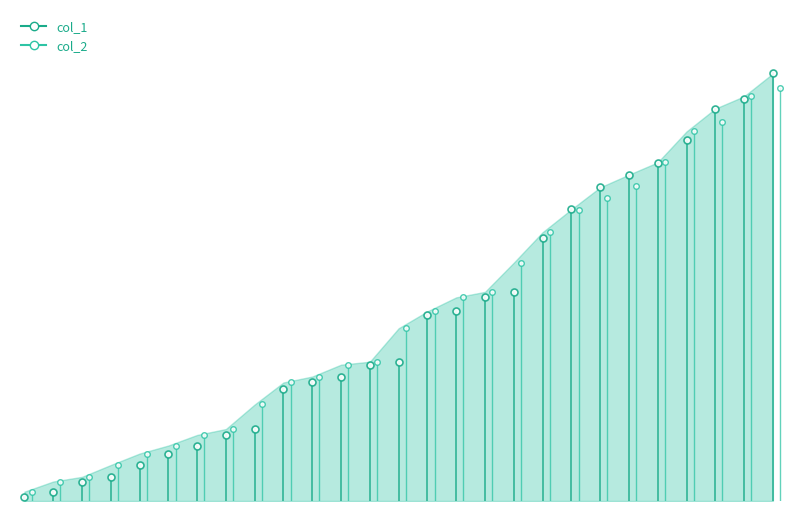

What is the sum of all col_1 values?

115.0